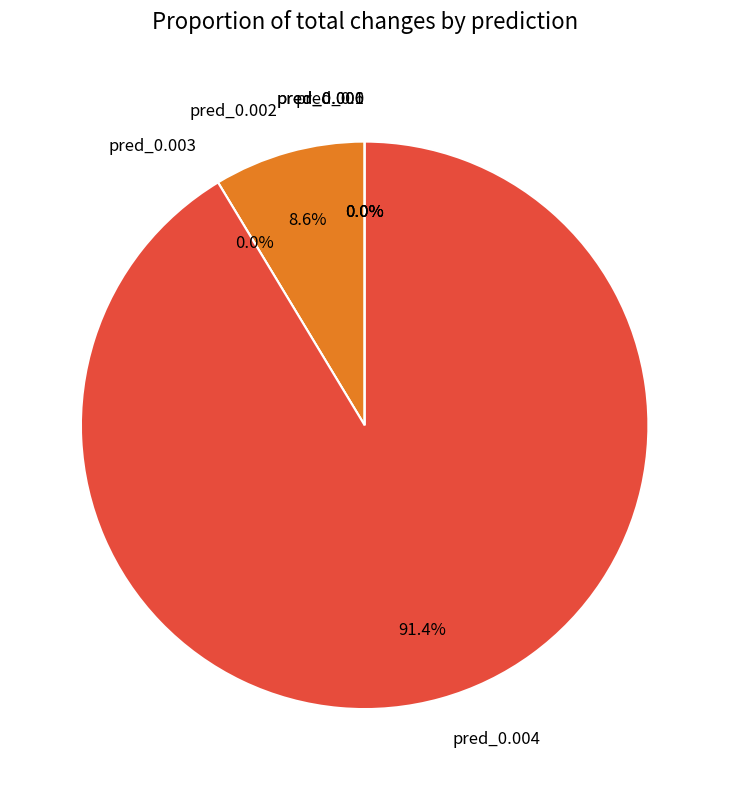

The pred_0.003 slice represents 0% of the pie. True or false?

True